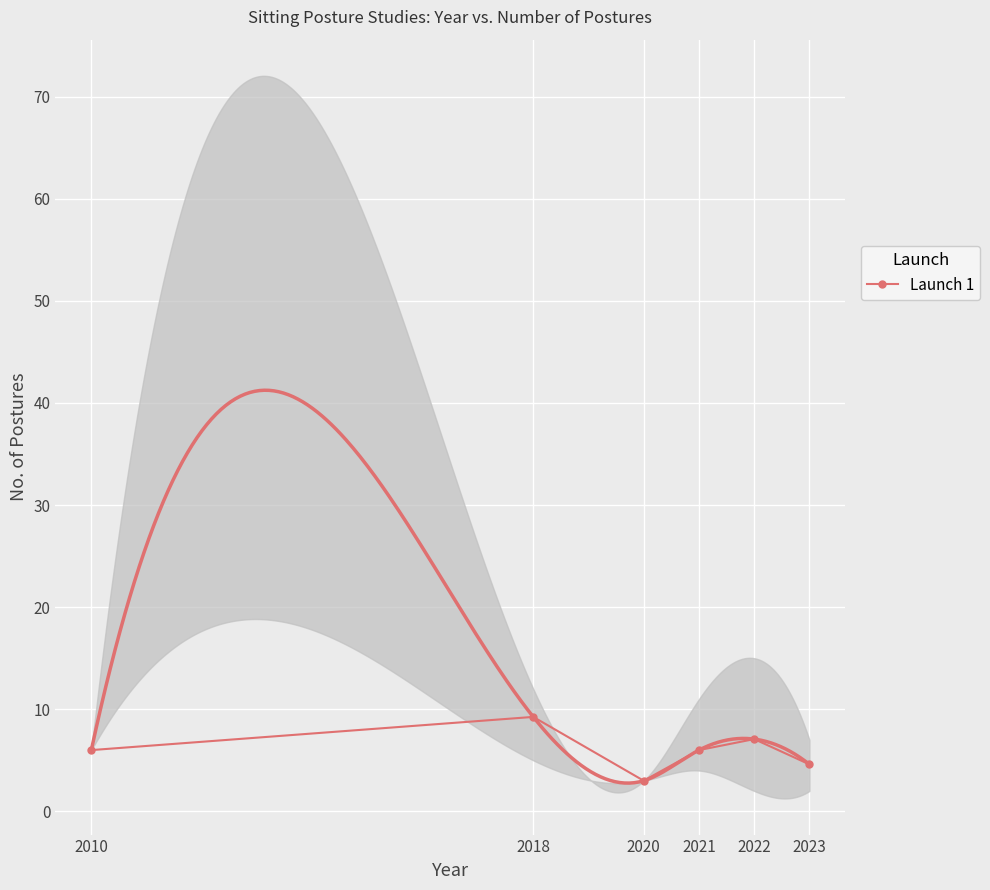

What is the smallest value displayed?

3.0